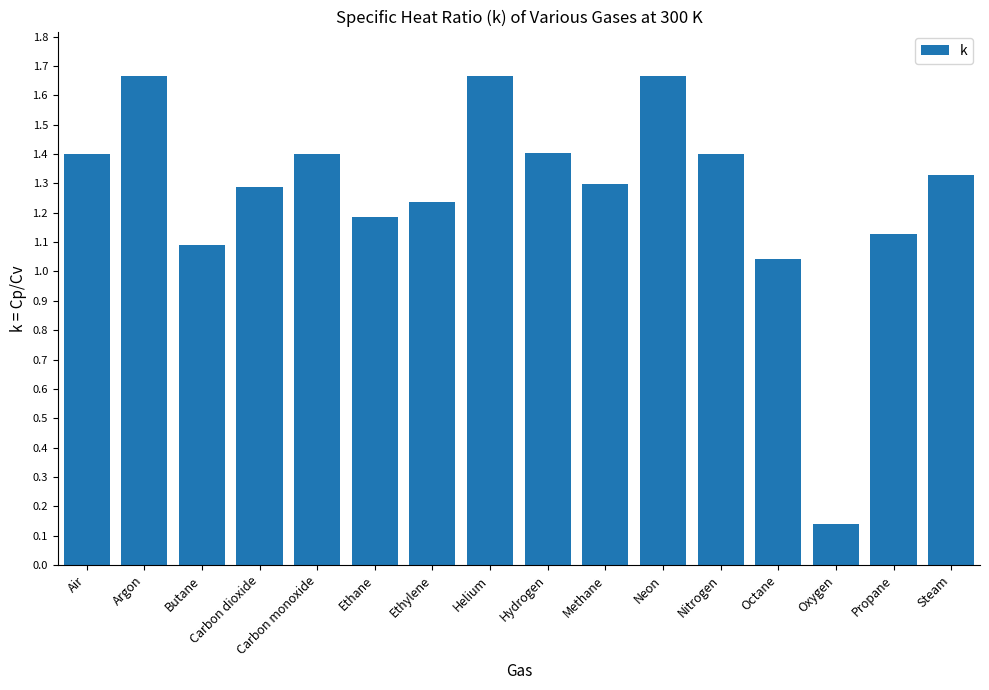

Count the number of categories in the chart.

16